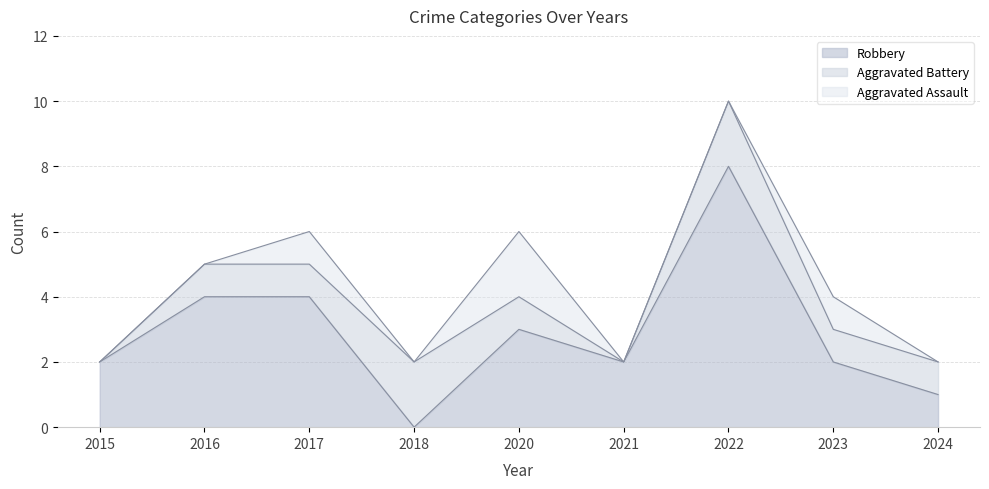

True or false: Robbery and Aggravated Assault cross at least once.

False